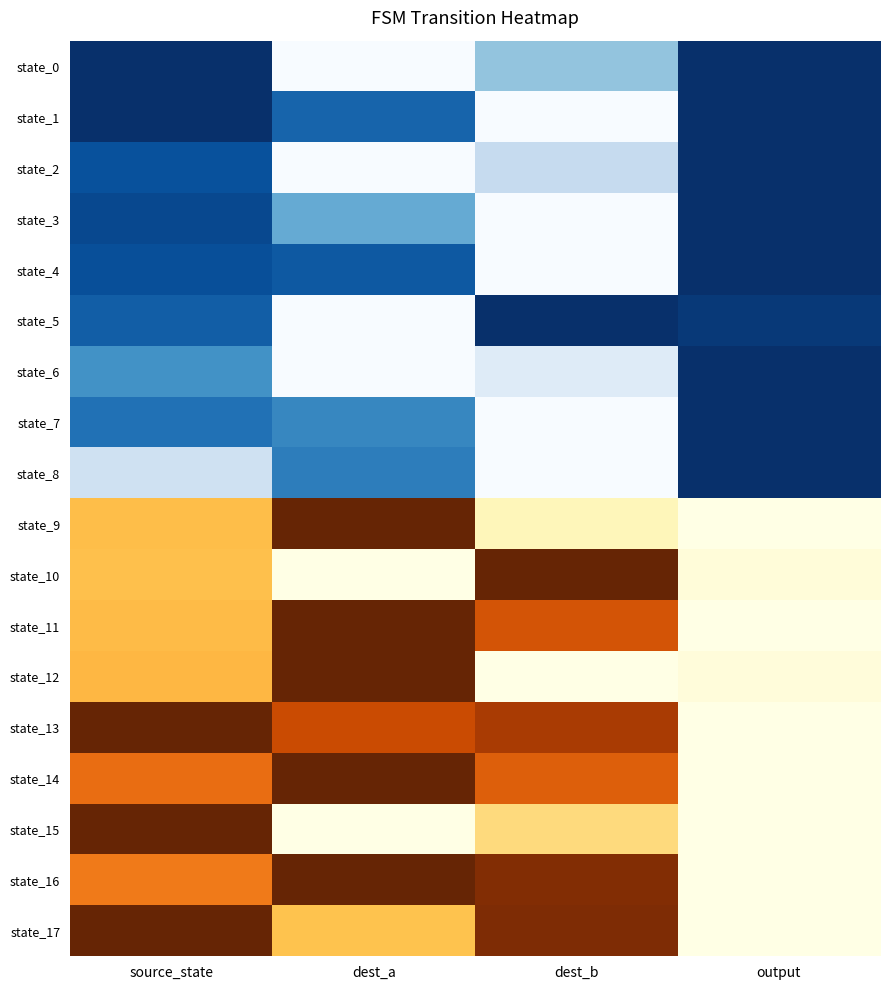

List the labels in order of value, smallest first.

output, dest_a, dest_b, source_state